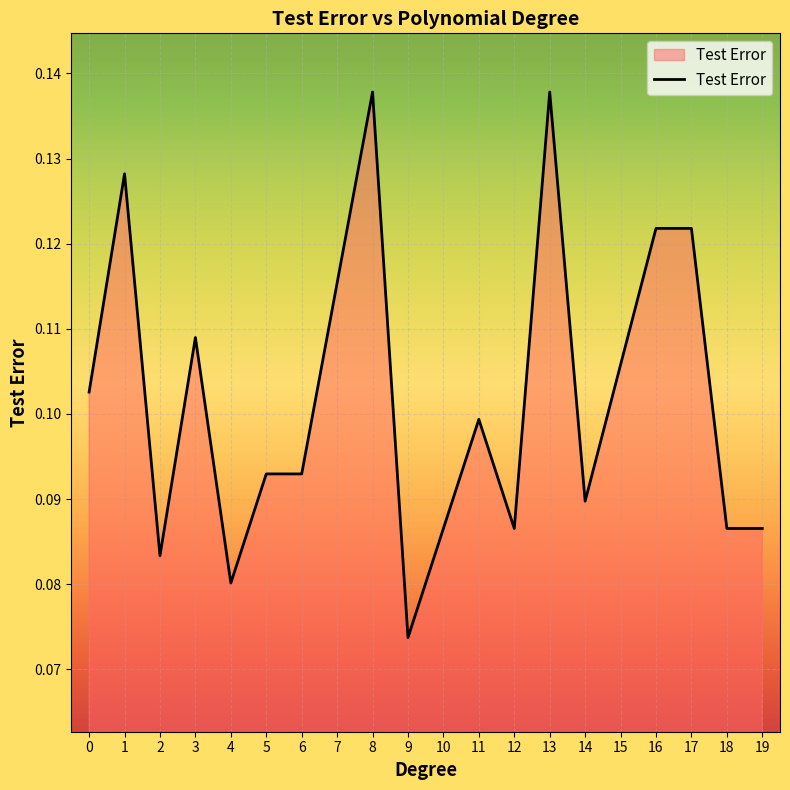

At which category does the data reach its first local peak?

1